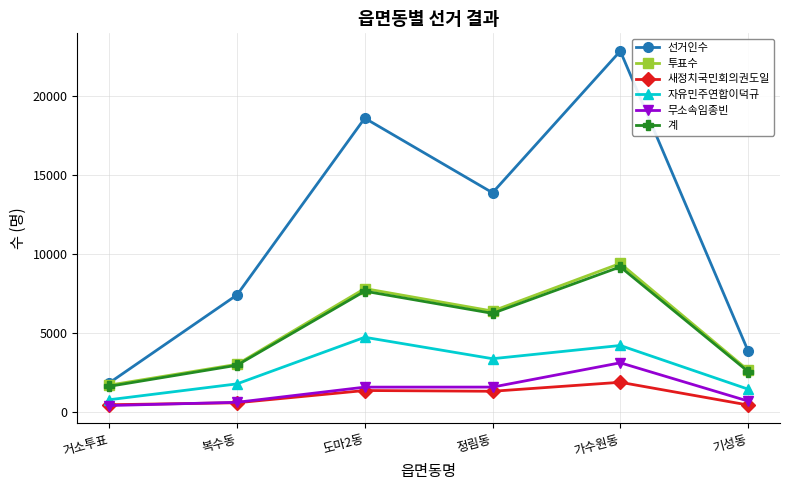

True or false: 선거인수 and 새정치국민회의권도일 cross at least once.

False